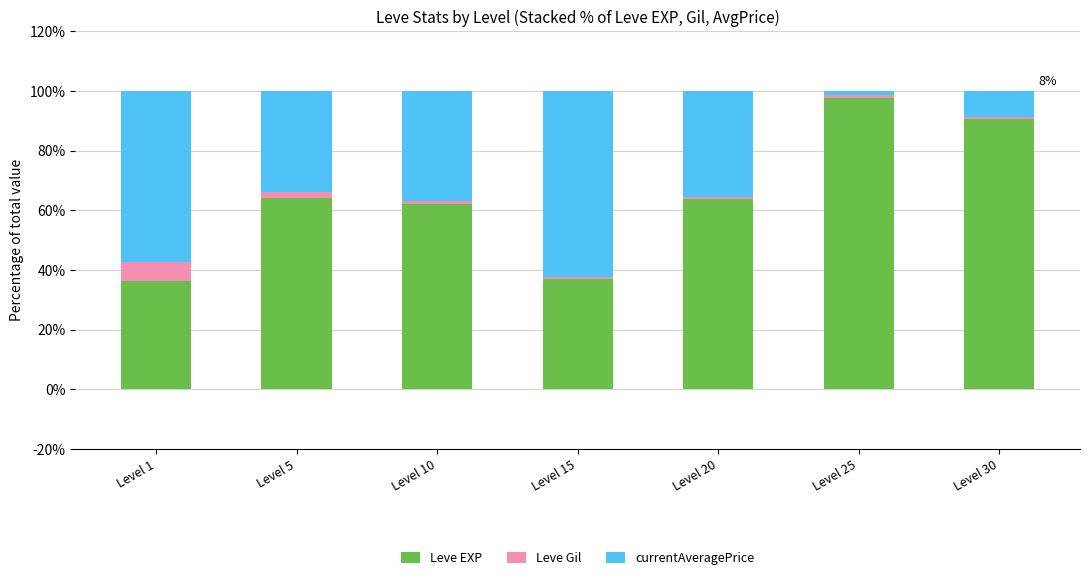

At which label does Leve EXP reach its peak?

Level 25